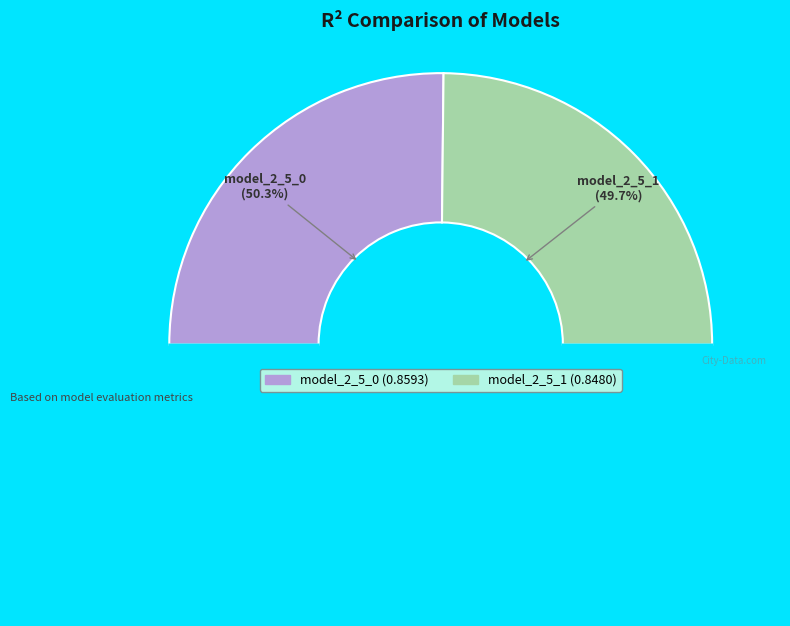

Is there any slice that represents more than half of the pie?

Yes